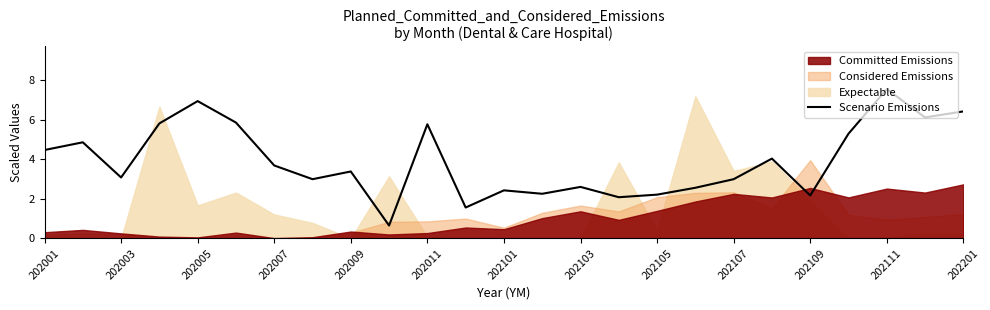

What is the lowest value of the Scenario Emissions series?

0.6